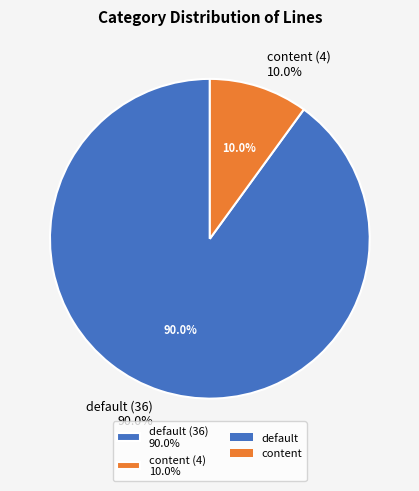

The default slice represents 79% of the pie. True or false?

False